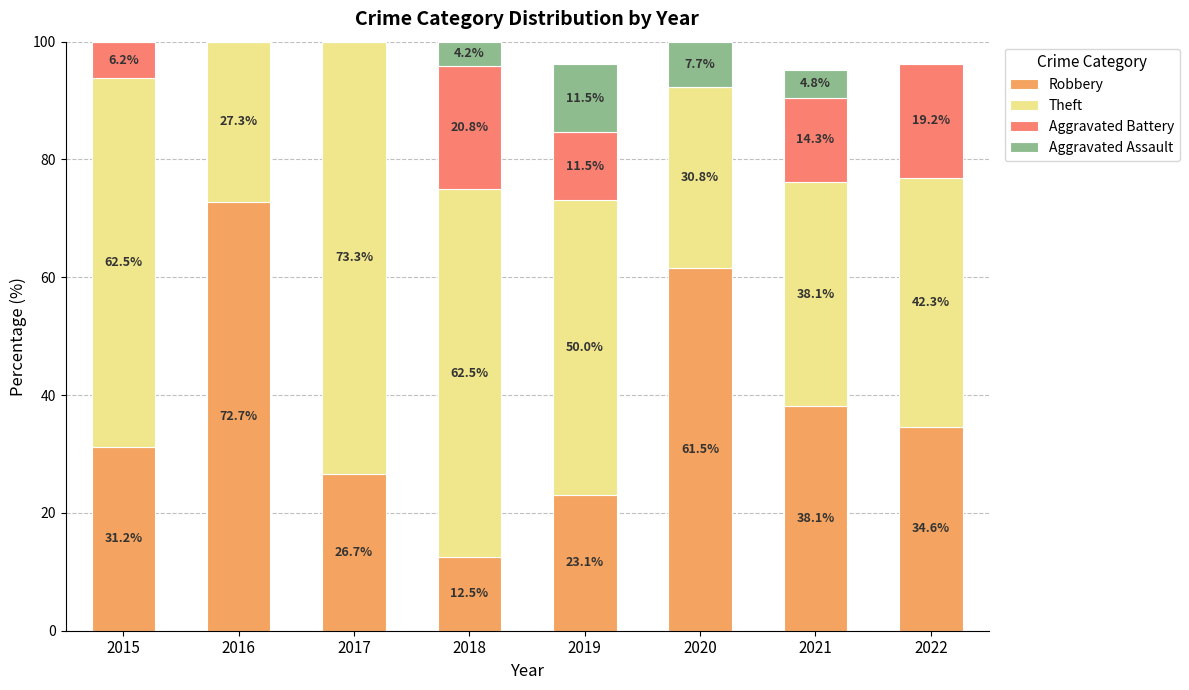

What is the difference between the Robbery values at 2022 and 2018?

22.1